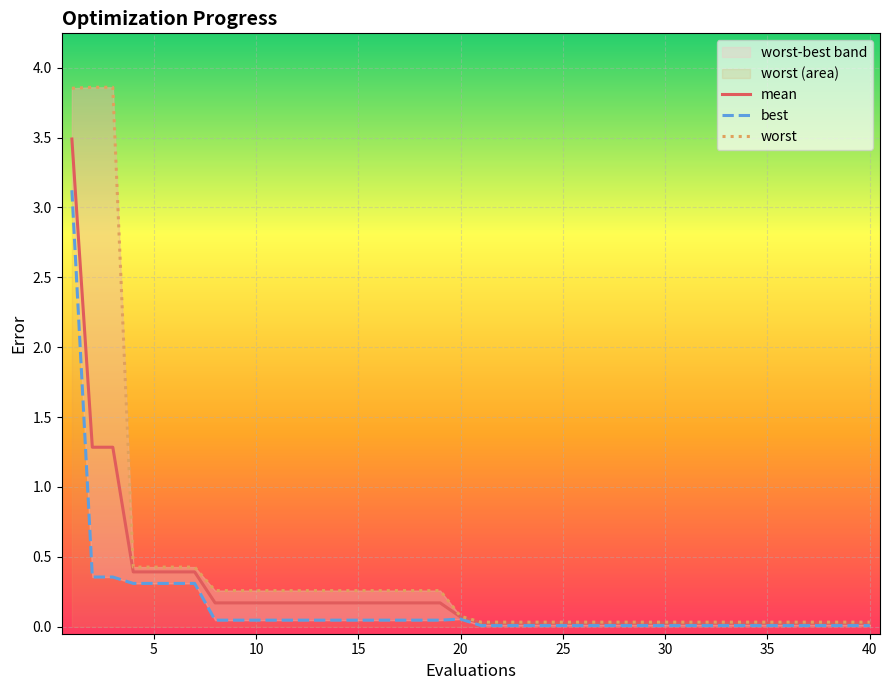

True or false: best and worst cross at least once.

False